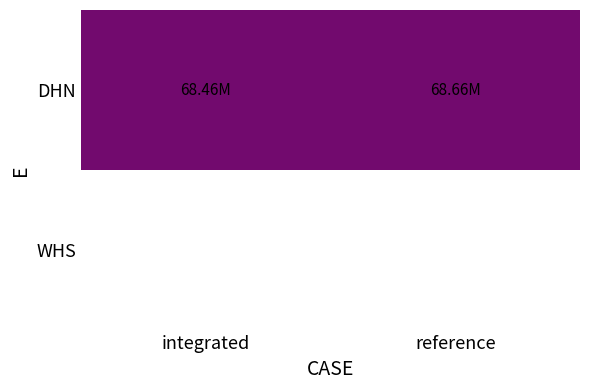

Count the number of data series in this chart.

2